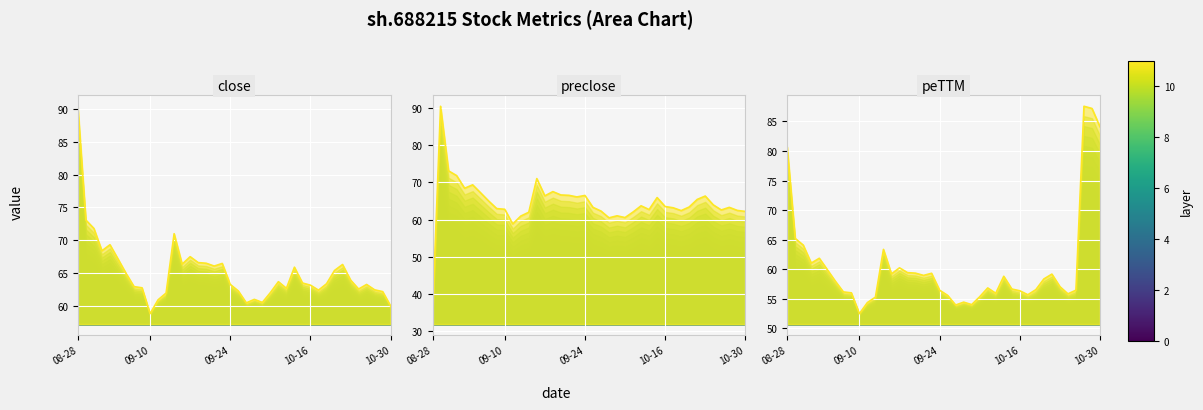

The value of close at 5 is 102.0. True or false?

False